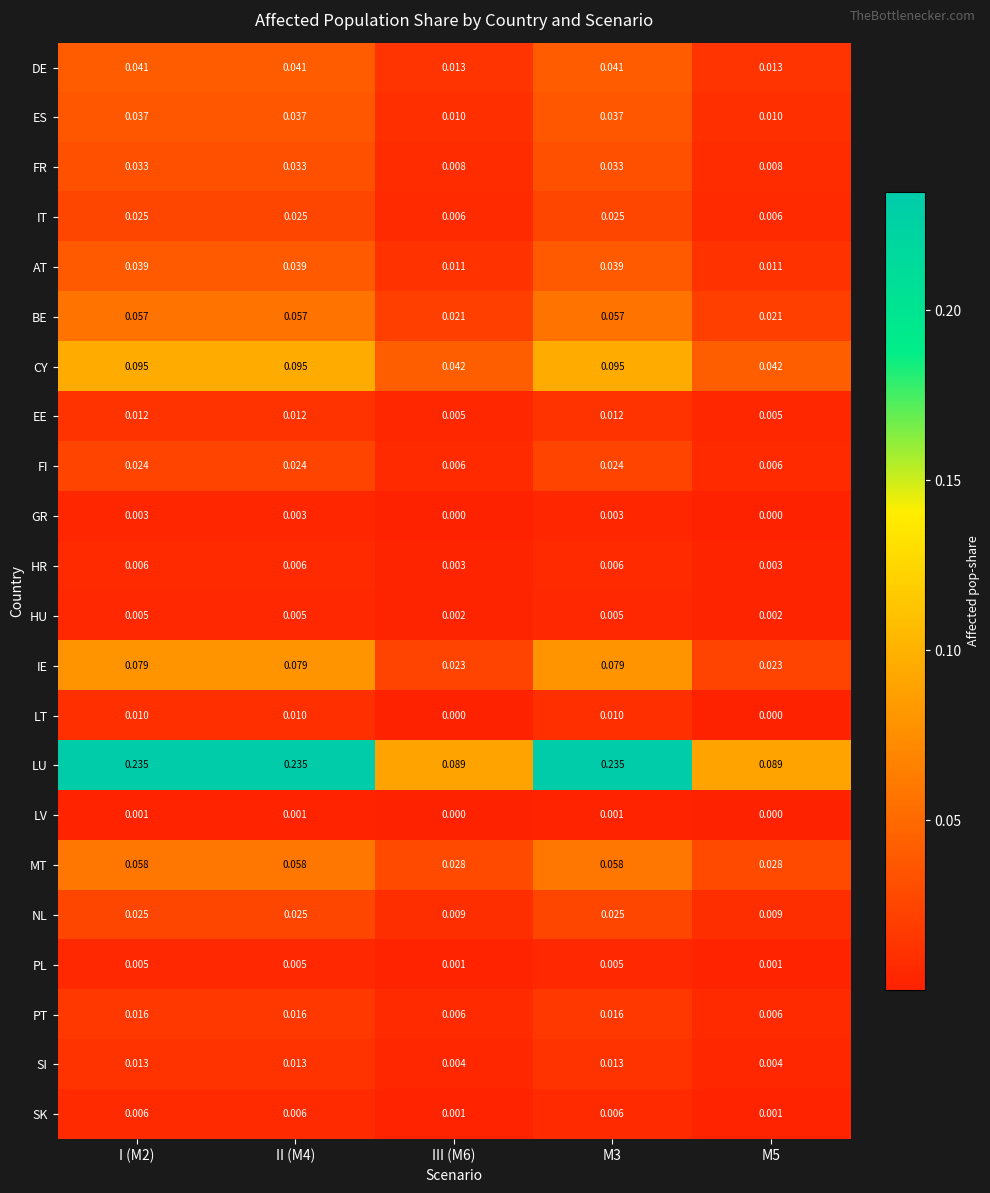

Which series has the largest range (max minus min)?

LU